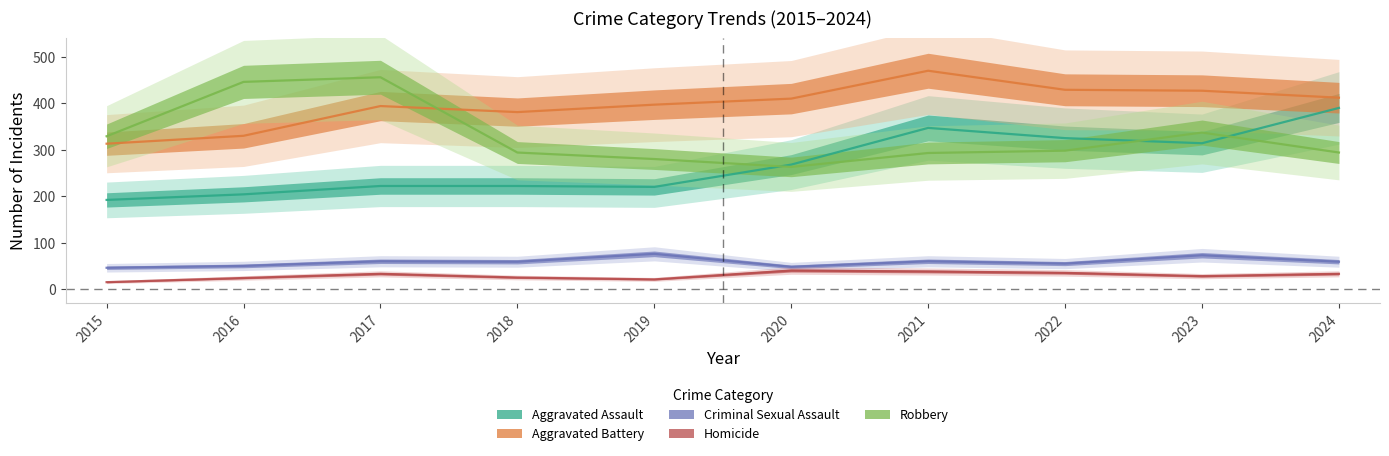

What is the sum of all Aggravated Assault values?

2704